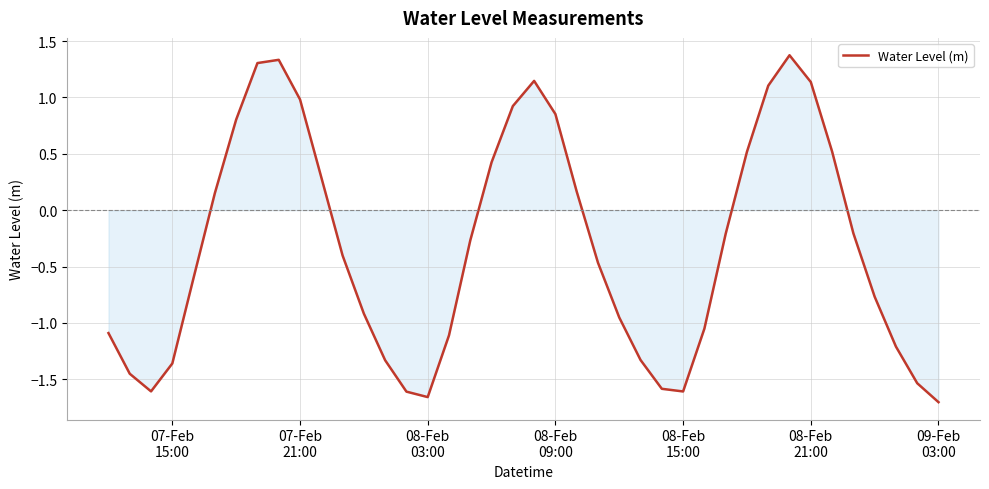

What is the difference between the maximum and minimum values?

3.1